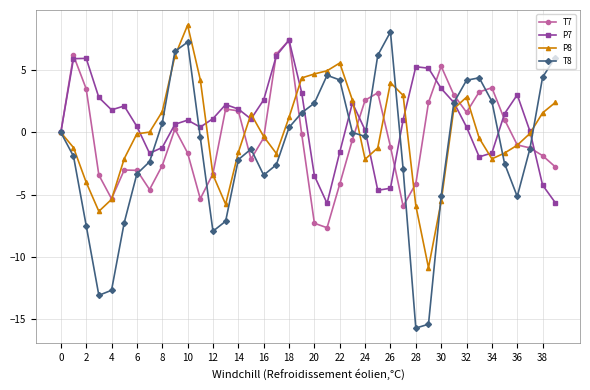

What is the maximum value for P8?

8.6